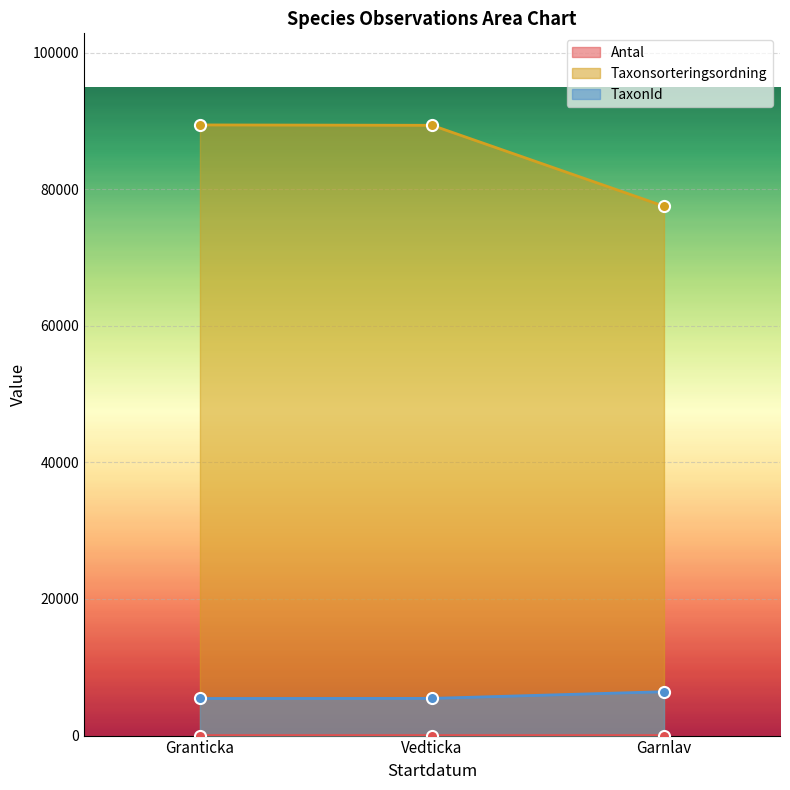

Which series has the largest range (max minus min)?

Taxonsorteringsordning